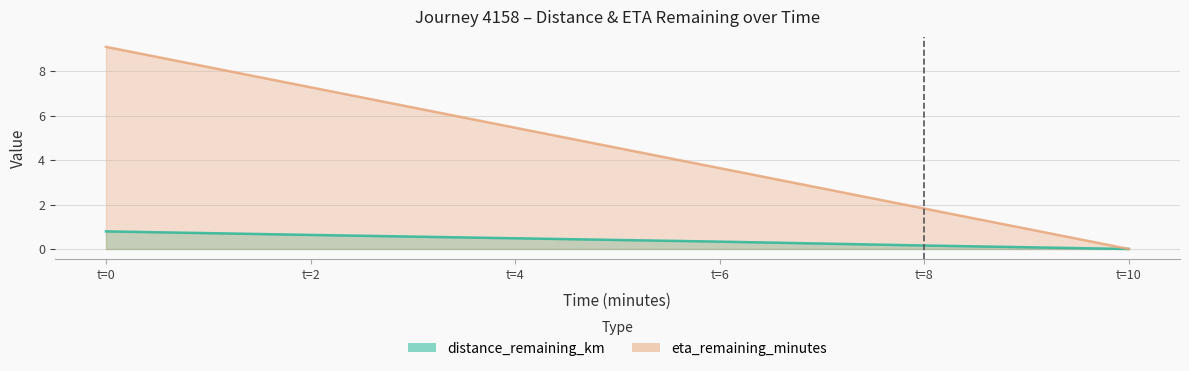

True or false: eta_remaining_minutes and distance_remaining_km cross at least once.

False